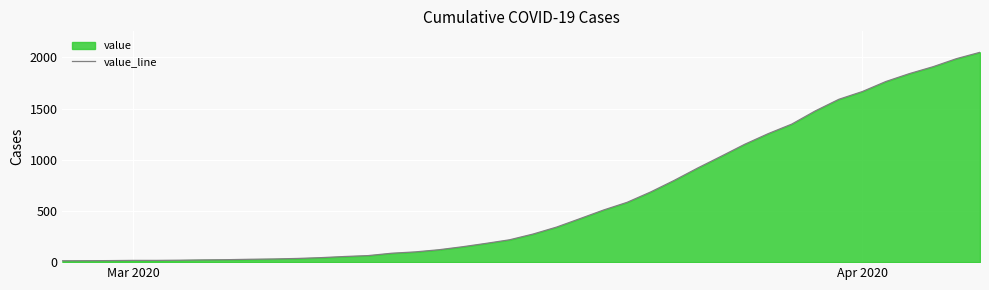

What is the difference between the maximum and minimum values?

2036